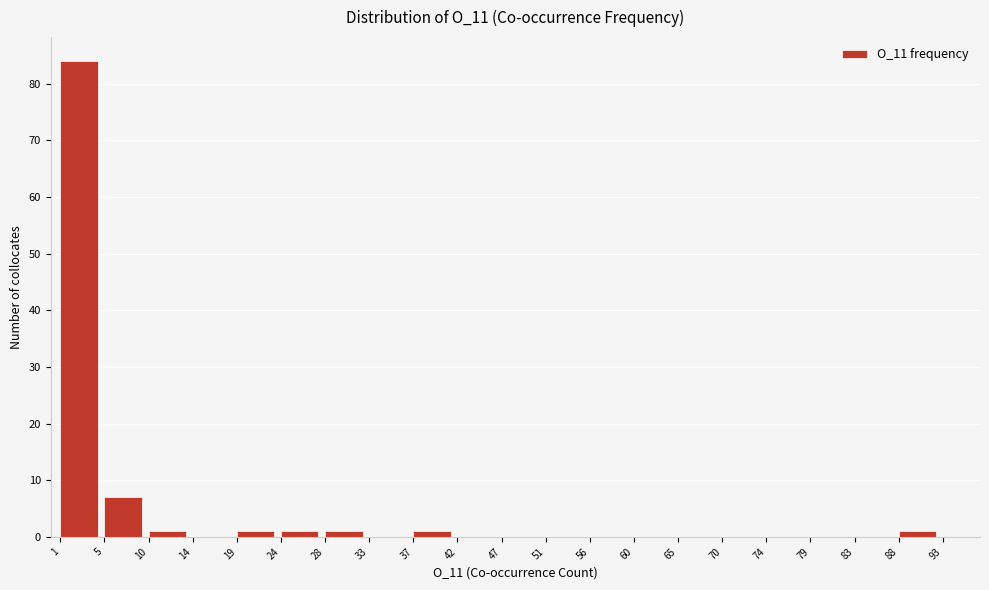

Over which range of the x-axis is the bar tallest?

1 to 5